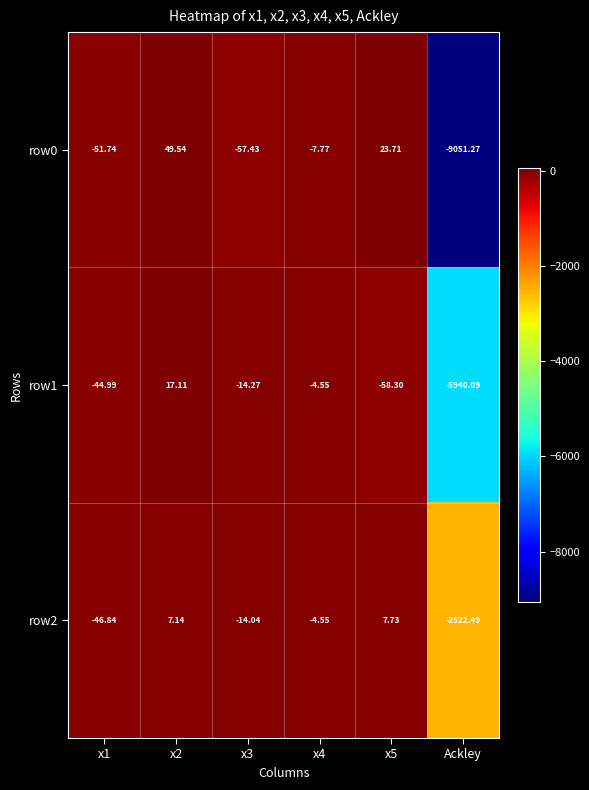

Which category has the lowest value across all series?

Ackley